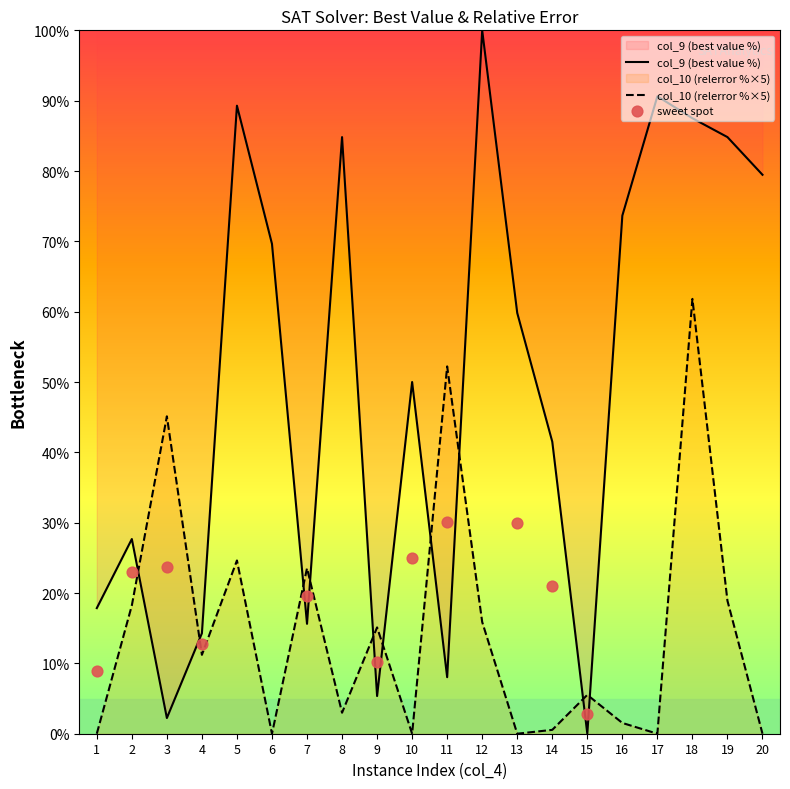

At how many categories does at least one series exceed 95?

1